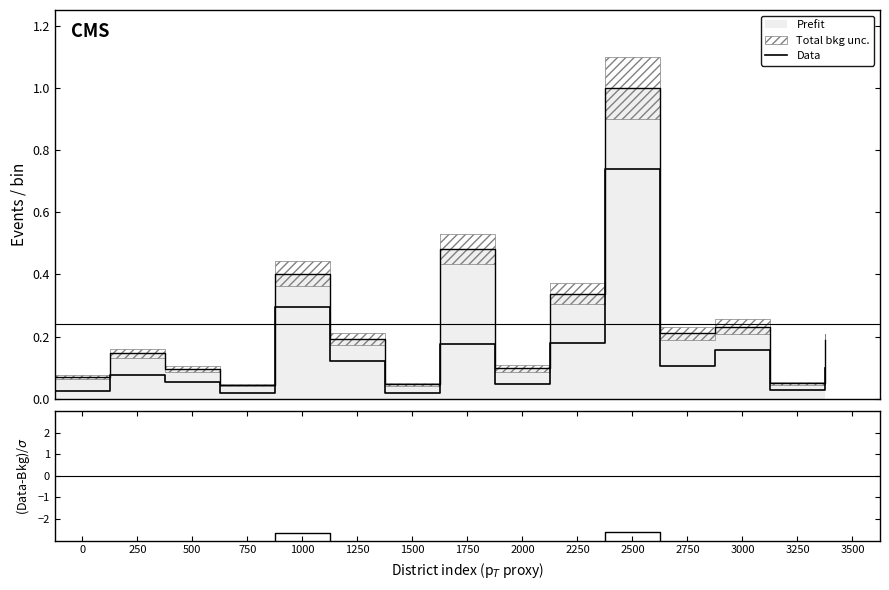

Is it true that Data equals 0.3 at 1000?

True